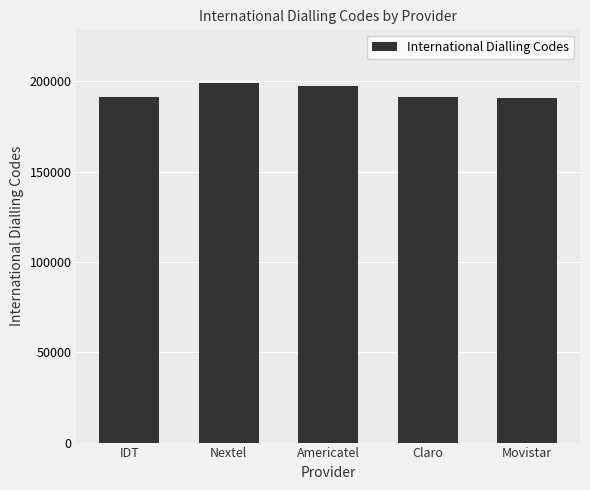

What is the greatest value displayed?

199000